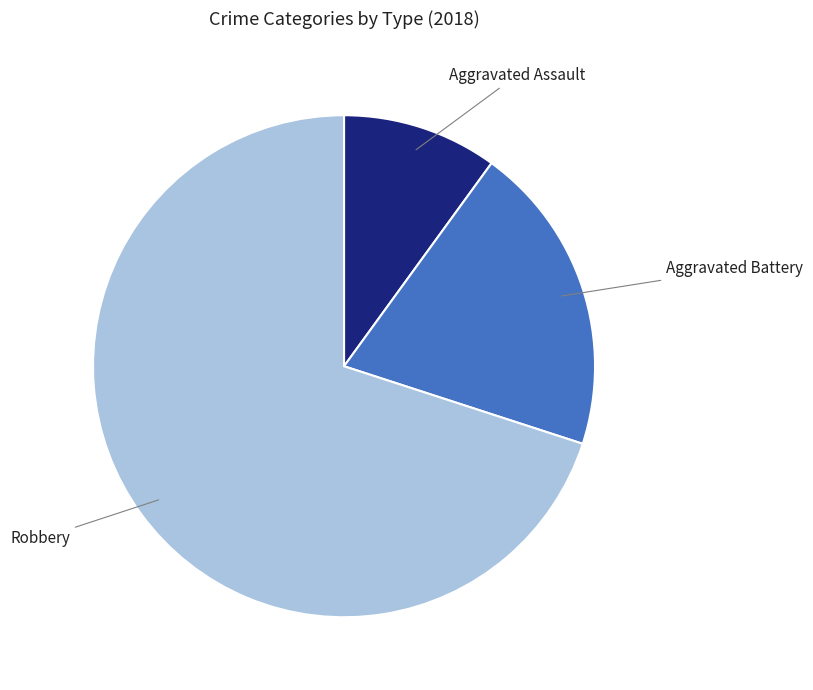

Does any single category account for the majority?

Yes